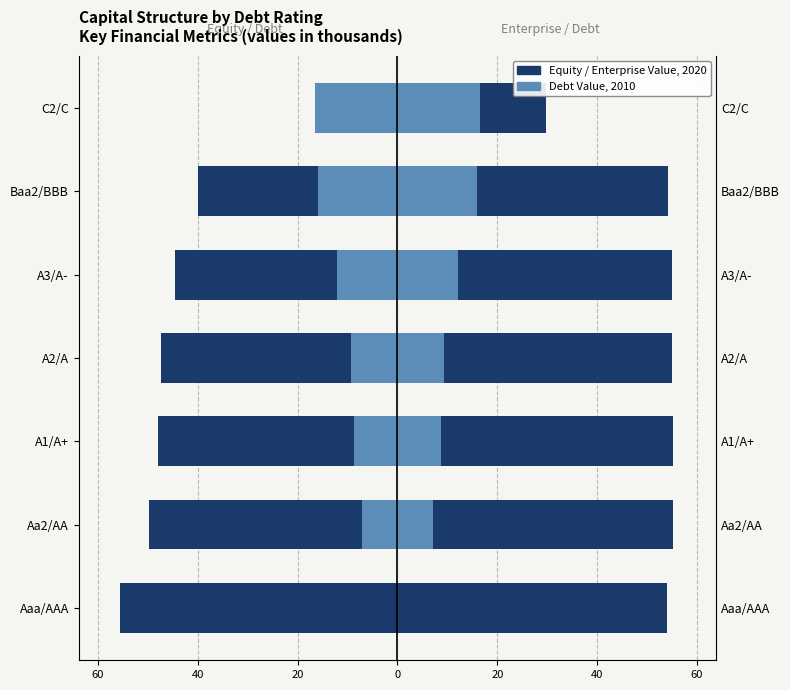

At how many categories does at least one series exceed -1?

7